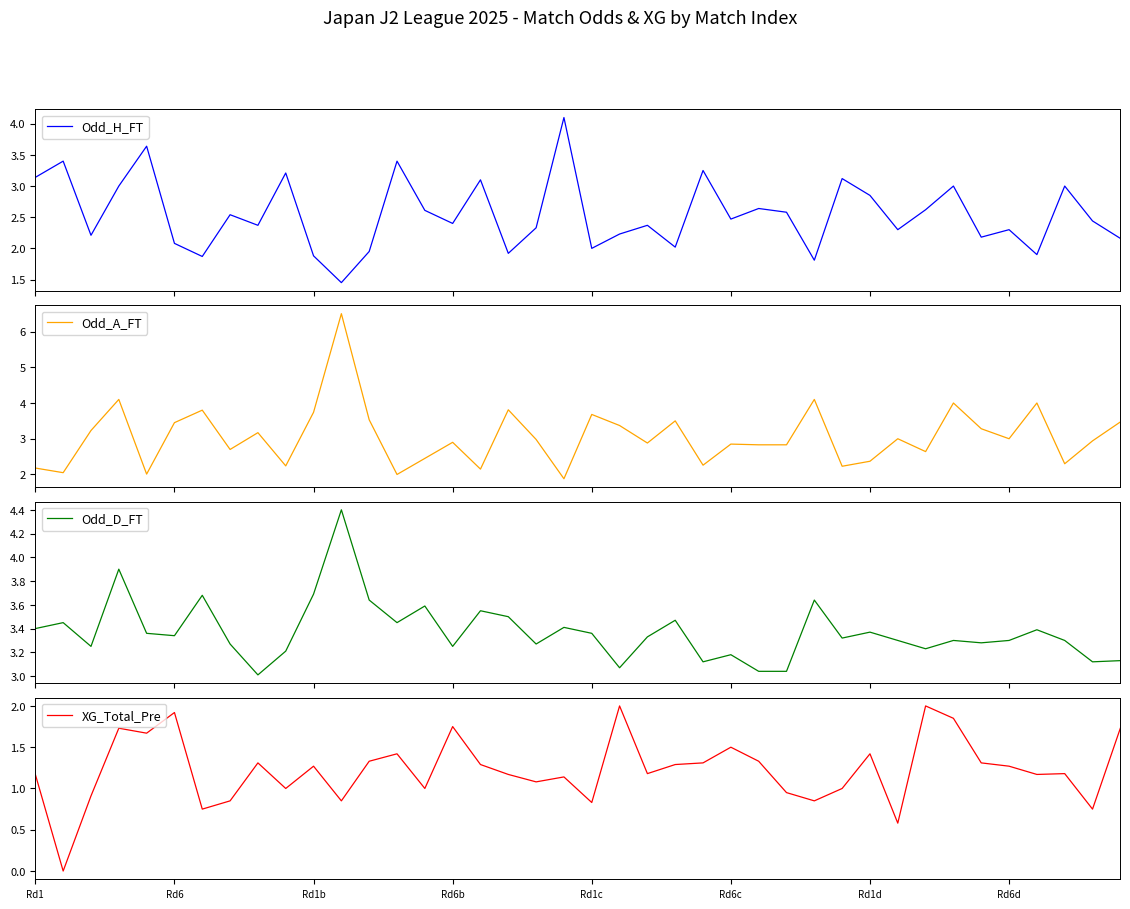

Which category has the highest value in the Odd_H_FT series?

19